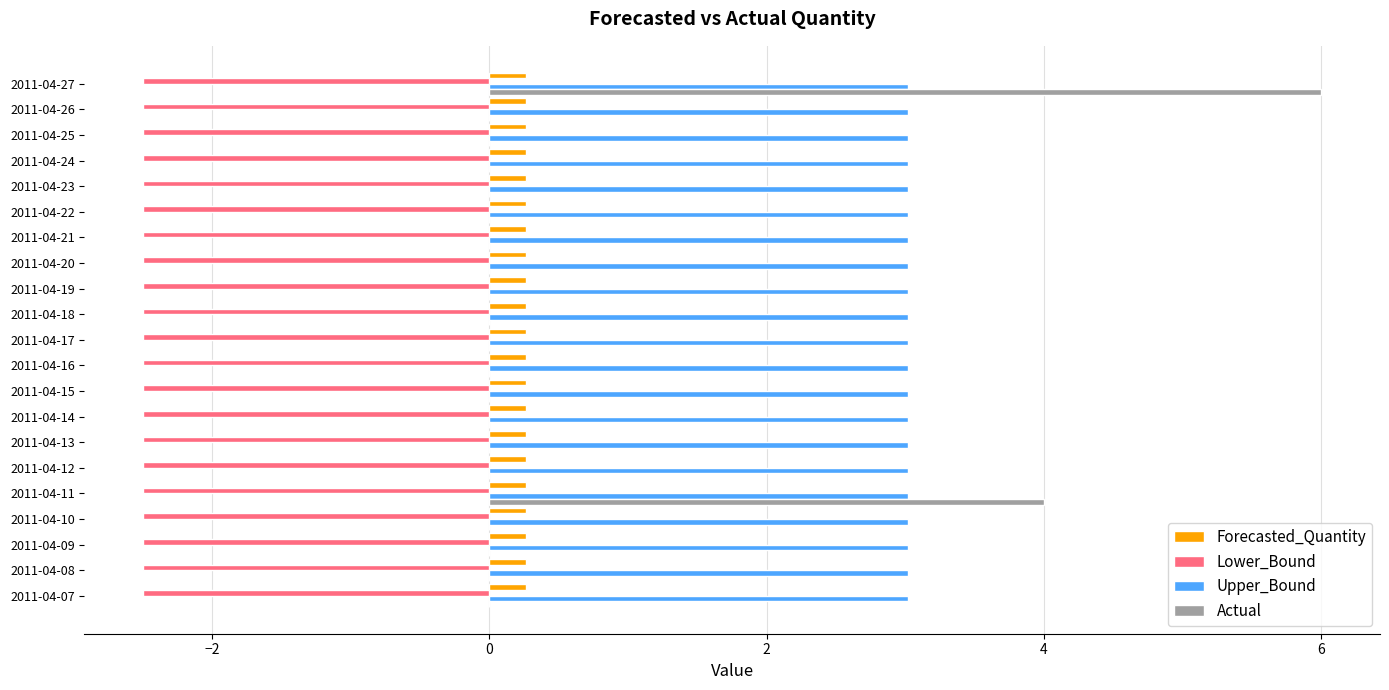

Which label corresponds to the largest value in the chart?

2011-04-27